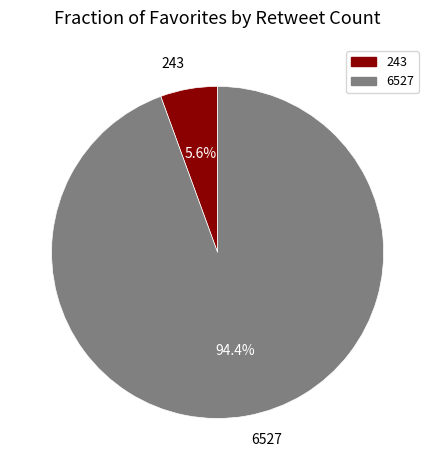

To the nearest percent, what is the average slice percentage?

50%